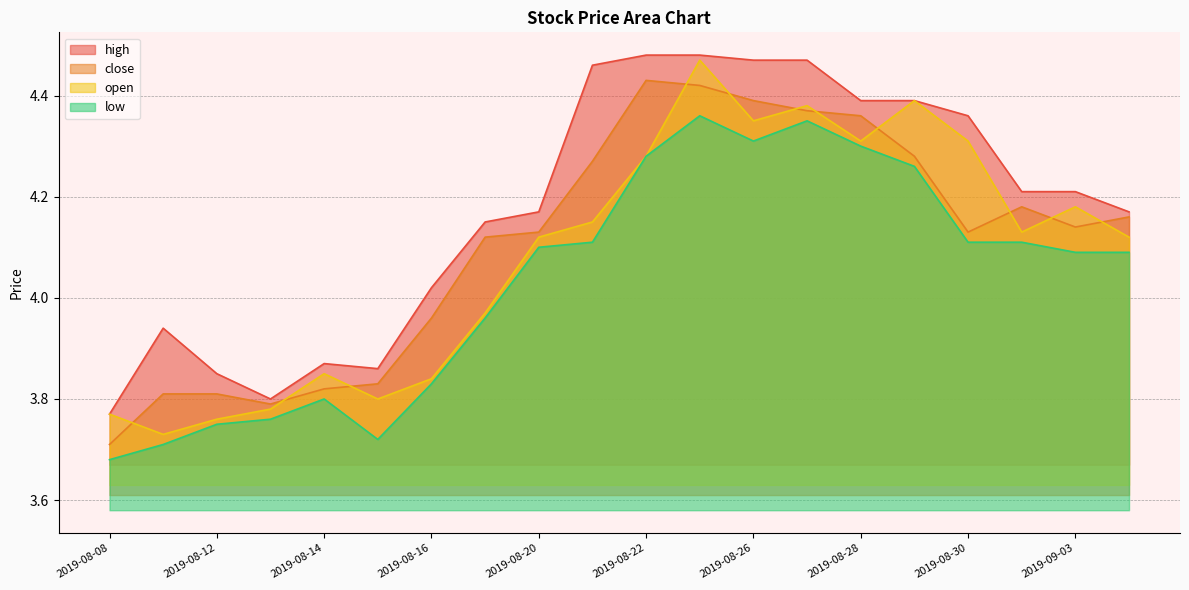

Read the high value at 2019-08-13.

3.8